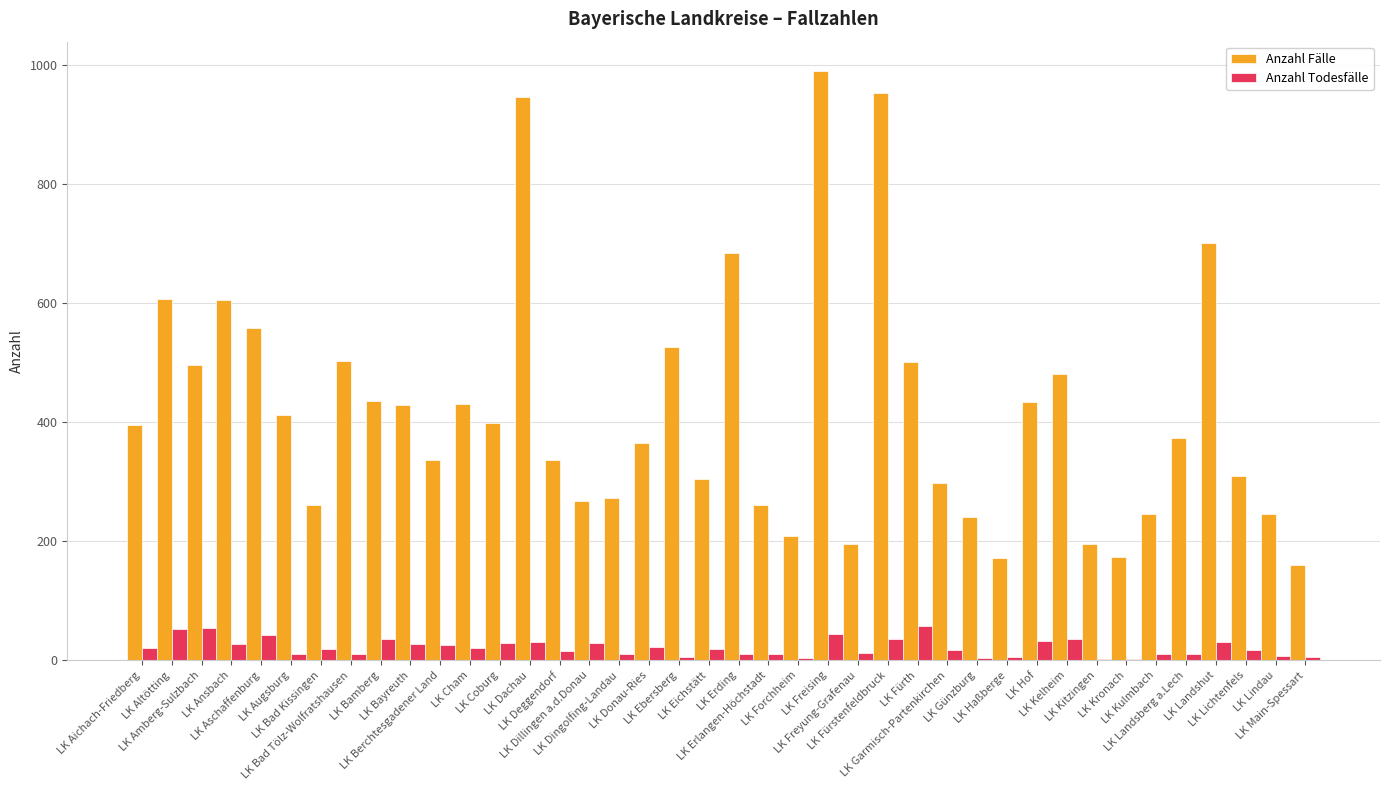

Which series has the largest total across all categories?

Anzahl Fälle